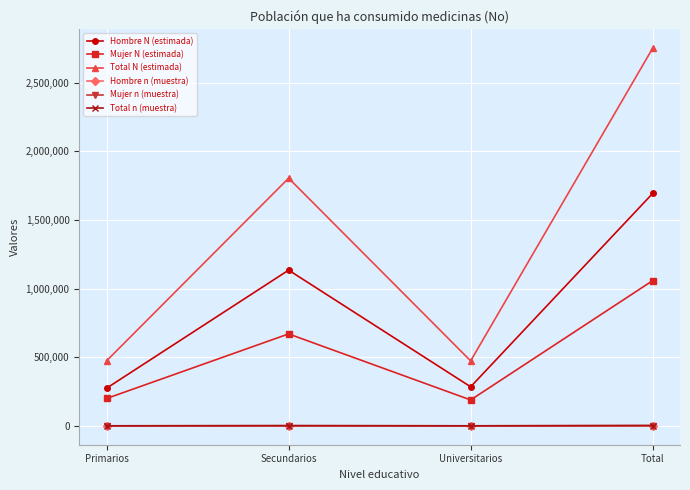

What is the sum of all Hombre n (muestra) values?

3228